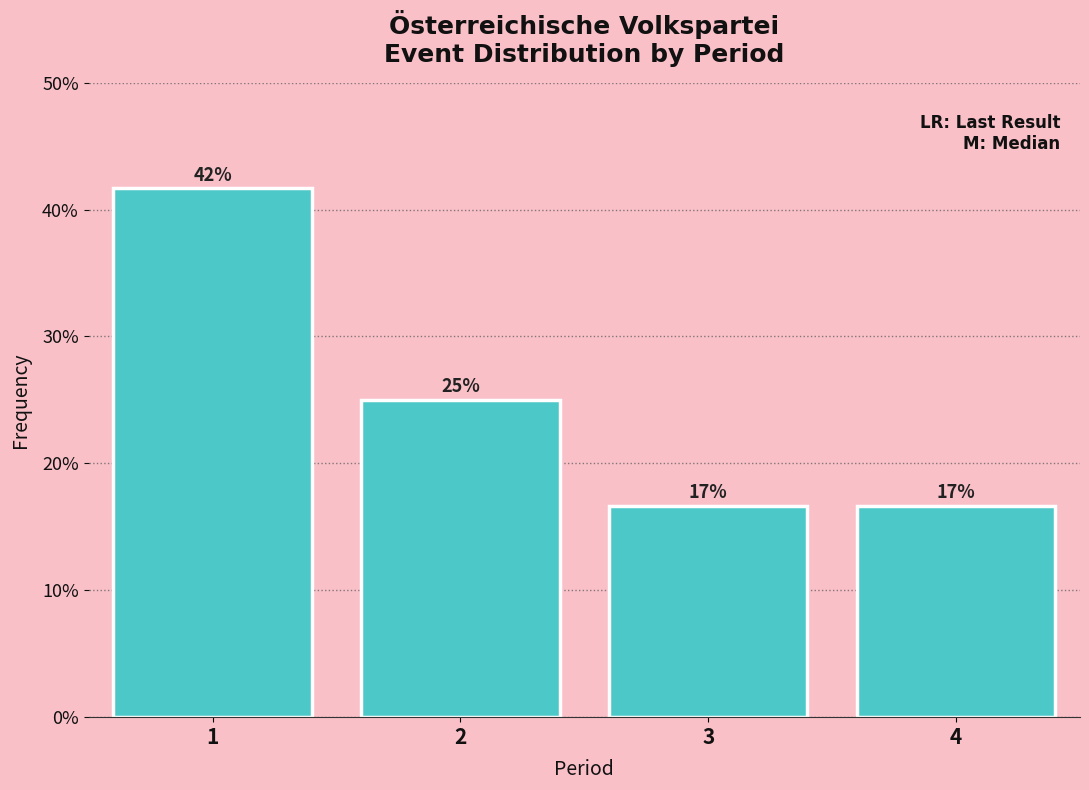

Does the chart contain any negative values?

No